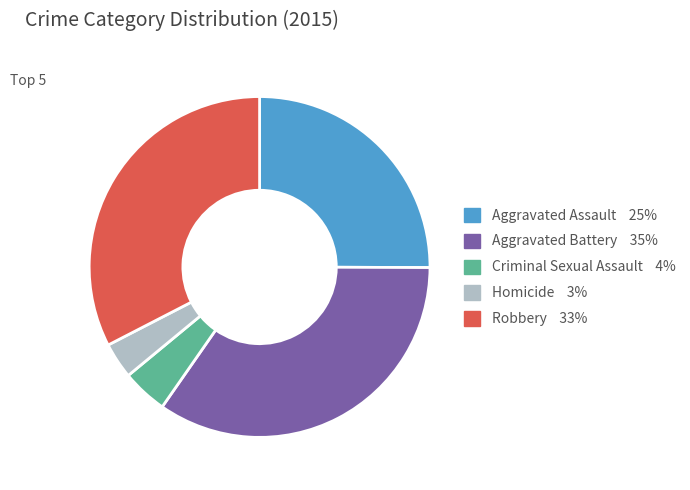

Rank the categories by value from highest to lowest.

Aggravated Battery, Robbery, Aggravated Assault, Criminal Sexual Assault, Homicide